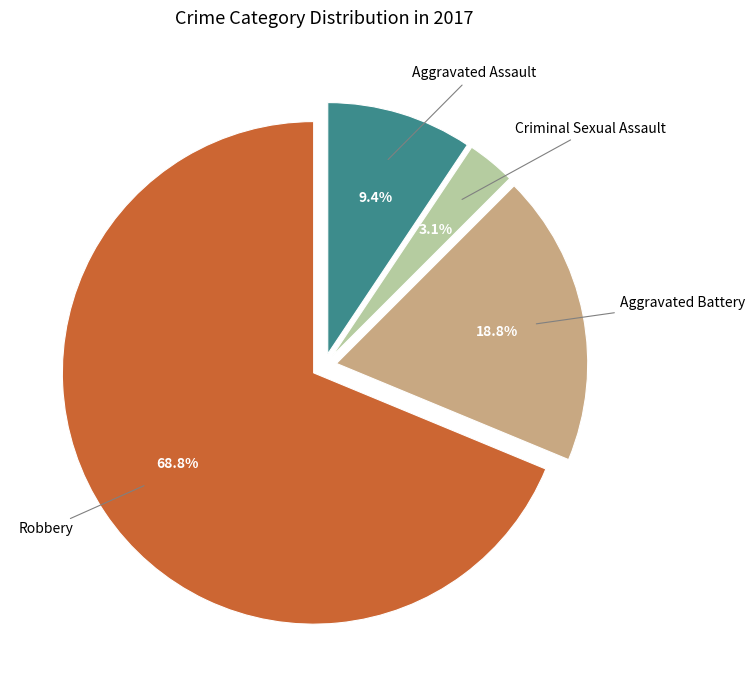

Which slice represents more than half of the pie?

Robbery